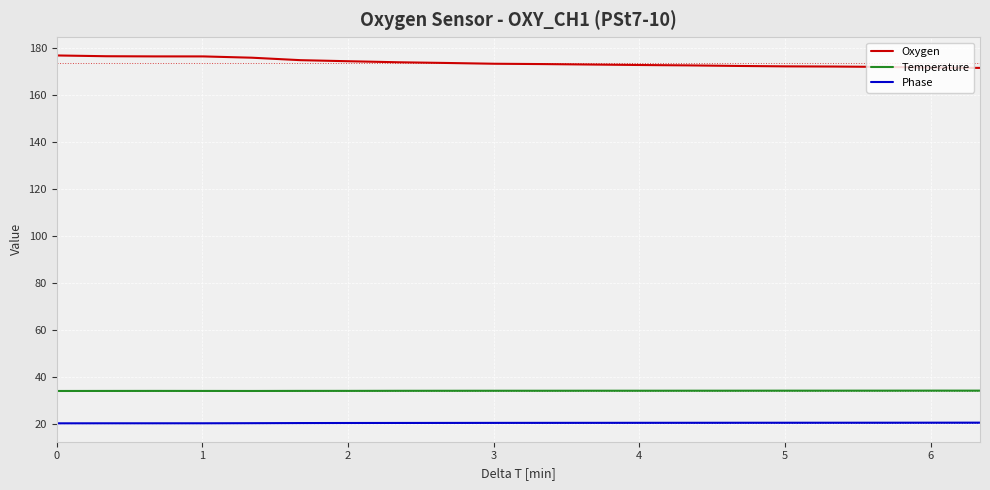

True or false: Phase and Temperature intersect in this chart.

False